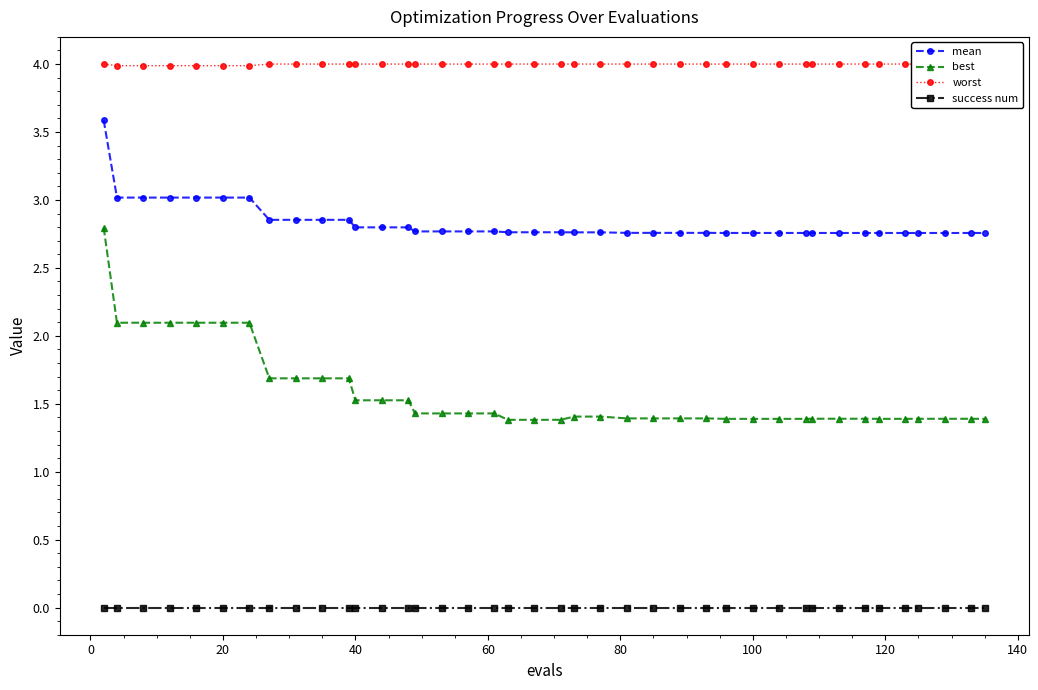

Is this an area chart (filled region under the line)?

No